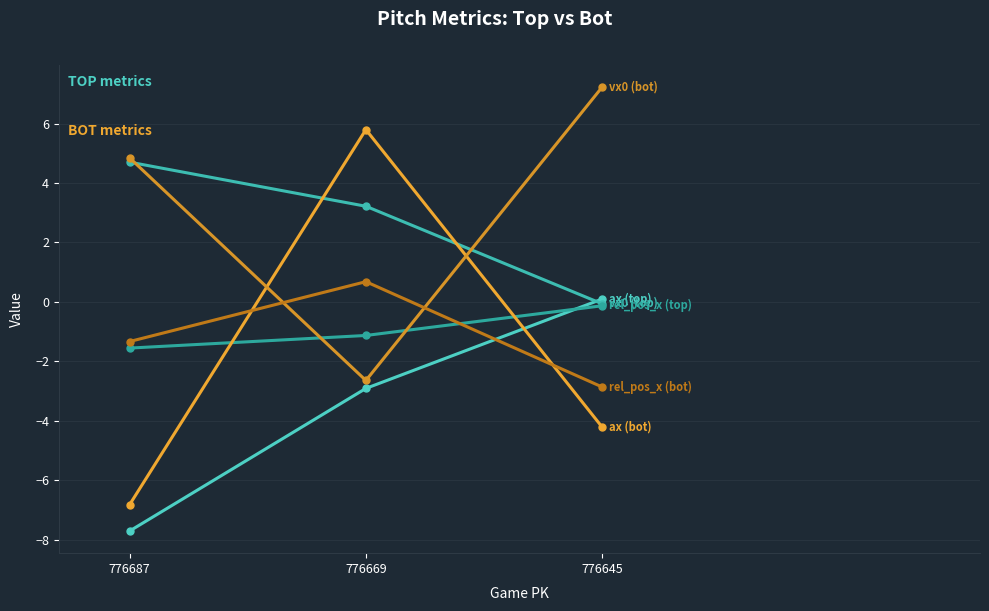

Reading left to right, what are all the values shown in this chart?

ax (top): 776687=-7.7	776669=-2.9	776645=0.1
vx0 (top): 776687=4.7	776669=3.2	776645=-0.1
rel_pos_x (top): 776687=-1.6	776669=-1.1	776645=-0.1
ax (bot): 776687=-6.8	776669=5.8	776645=-4.2
vx0 (bot): 776687=4.8	776669=-2.6	776645=7.2
rel_pos_x (bot): 776687=-1.3	776669=0.7	776645=-2.9